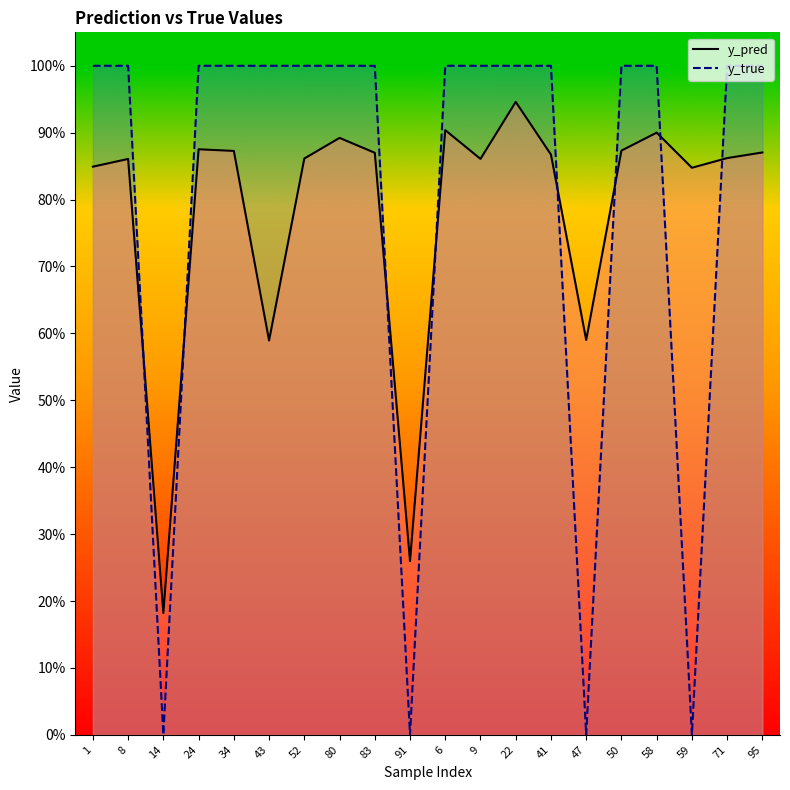

Which series changed the most between 52 and 22?

y_pred